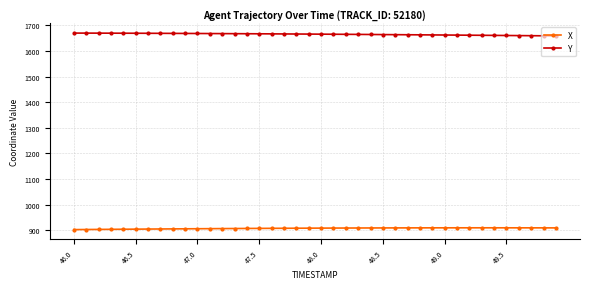

What are all the series names shown in the legend?

X, Y